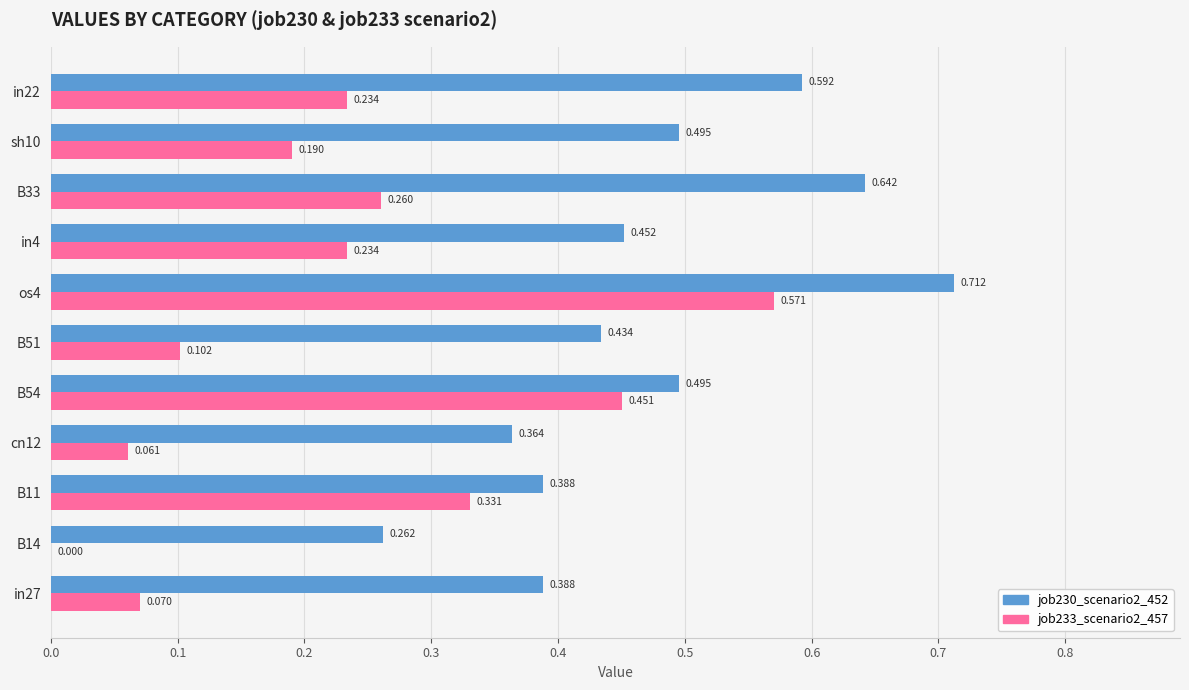

Is the value of job233_scenario2_457 at B14 greater than the value of job230_scenario2_452 at os4?

No